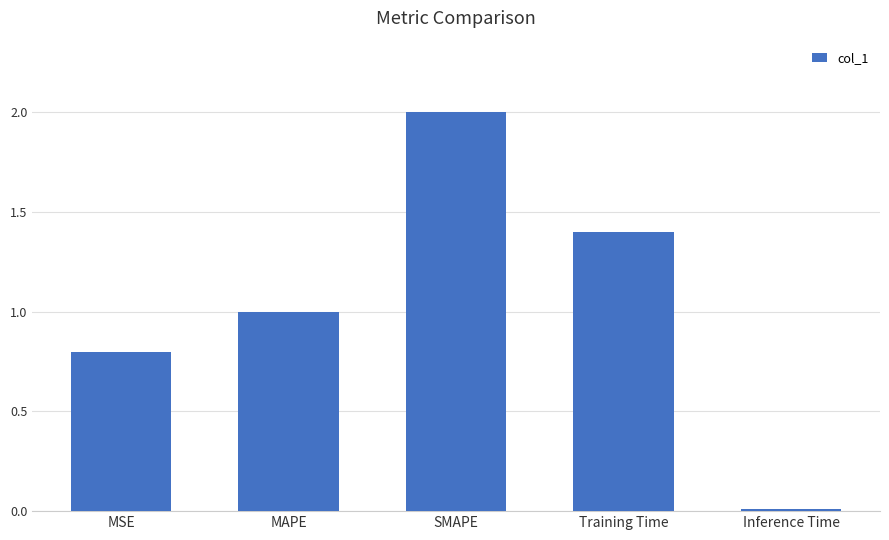

Is it true that the value at MAPE is 1.3?

False